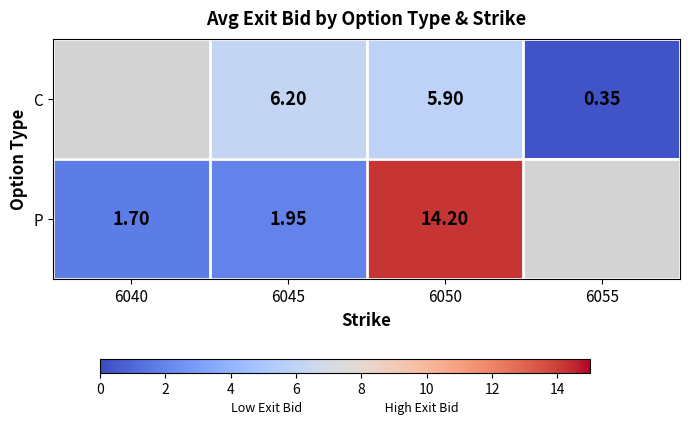

Rank the series at 6050 from highest to lowest value.

P, C